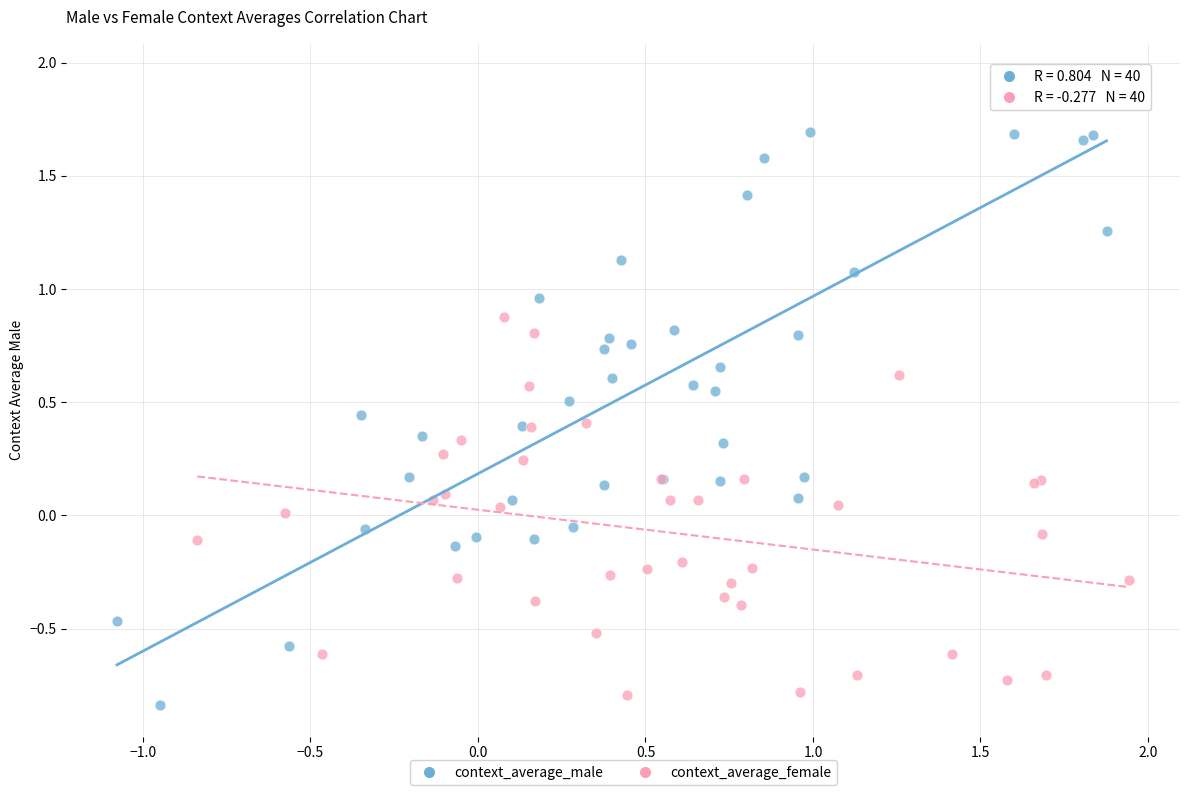

Which series has the widest spread of Y values?

context_average_male